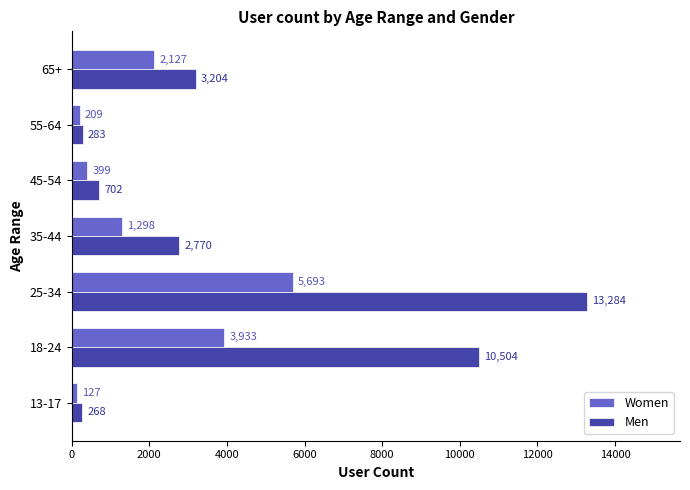

What is the difference between the maximum and second lowest values in the Women series?

5484